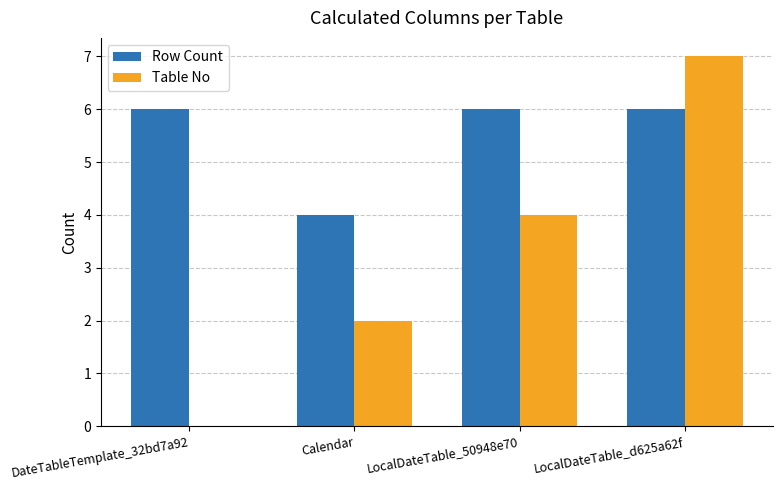

The value of Row Count at Calendar is 4. True or false?

True